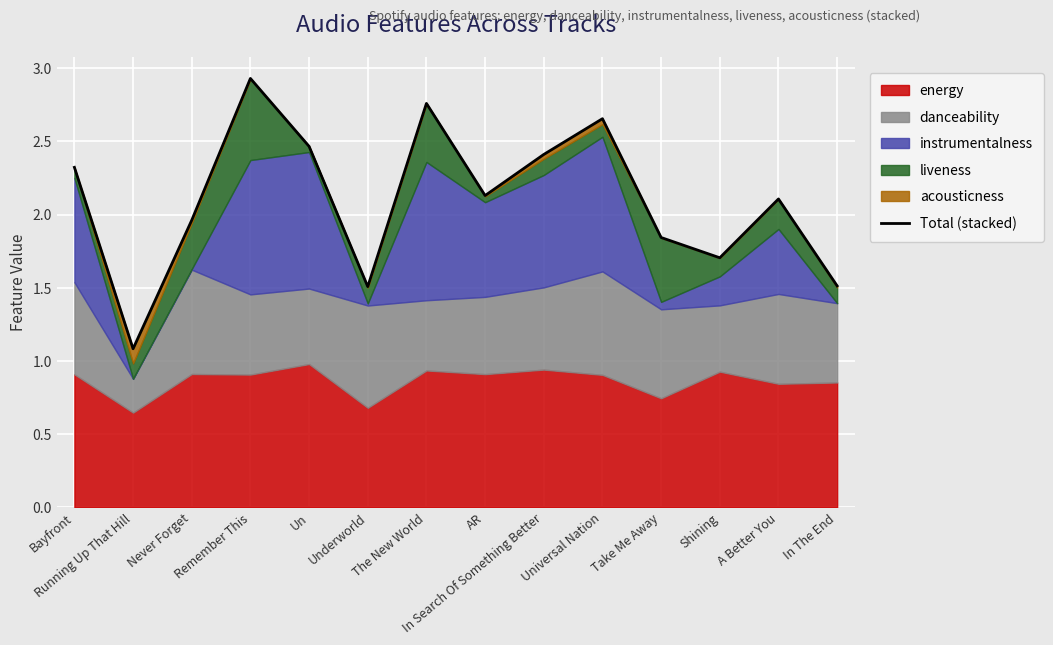

Reading right to left, extract all data points from this chart.

In The End=1.5	A Better You=2.1	Shining=1.7	Take Me Away=1.8	Universal Nation=2.7	In Search Of Something Better=2.4	AR=2.1	The New World=2.8	Underworld=1.5	Un=2.5	Remember This=2.9	Never Forget=2.0	Running Up That Hill=1.1	Bayfront=2.3